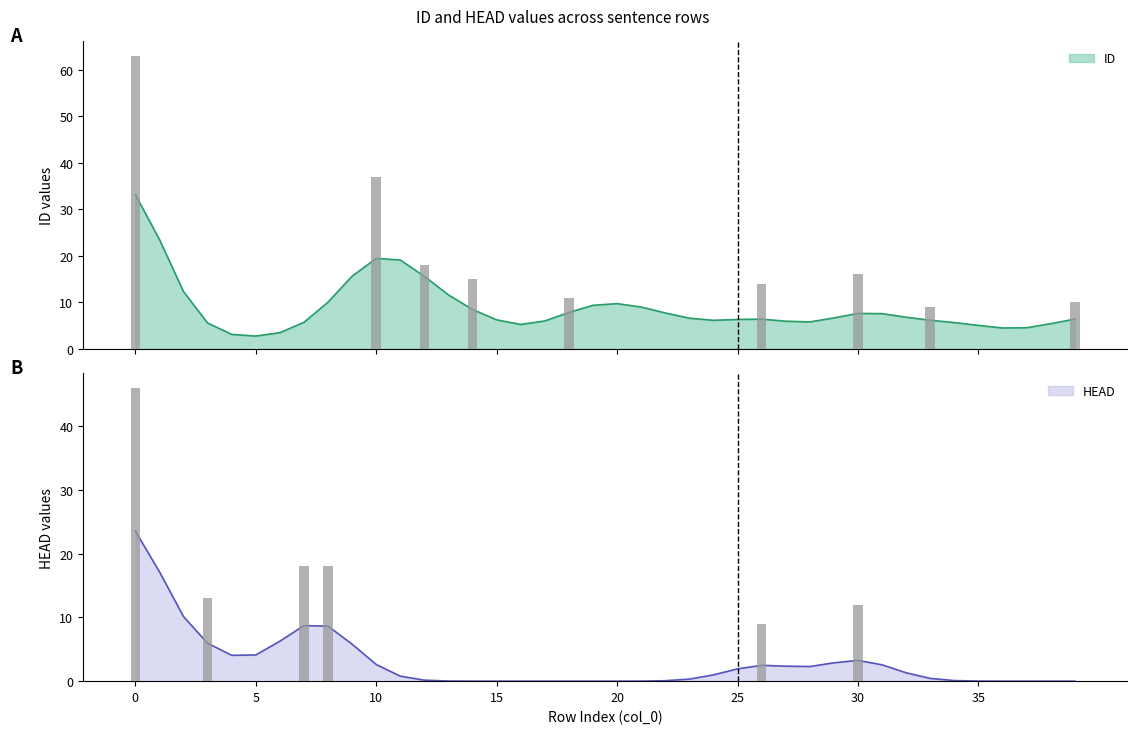

What is the difference between the maximum and second lowest values in the ID series?

61